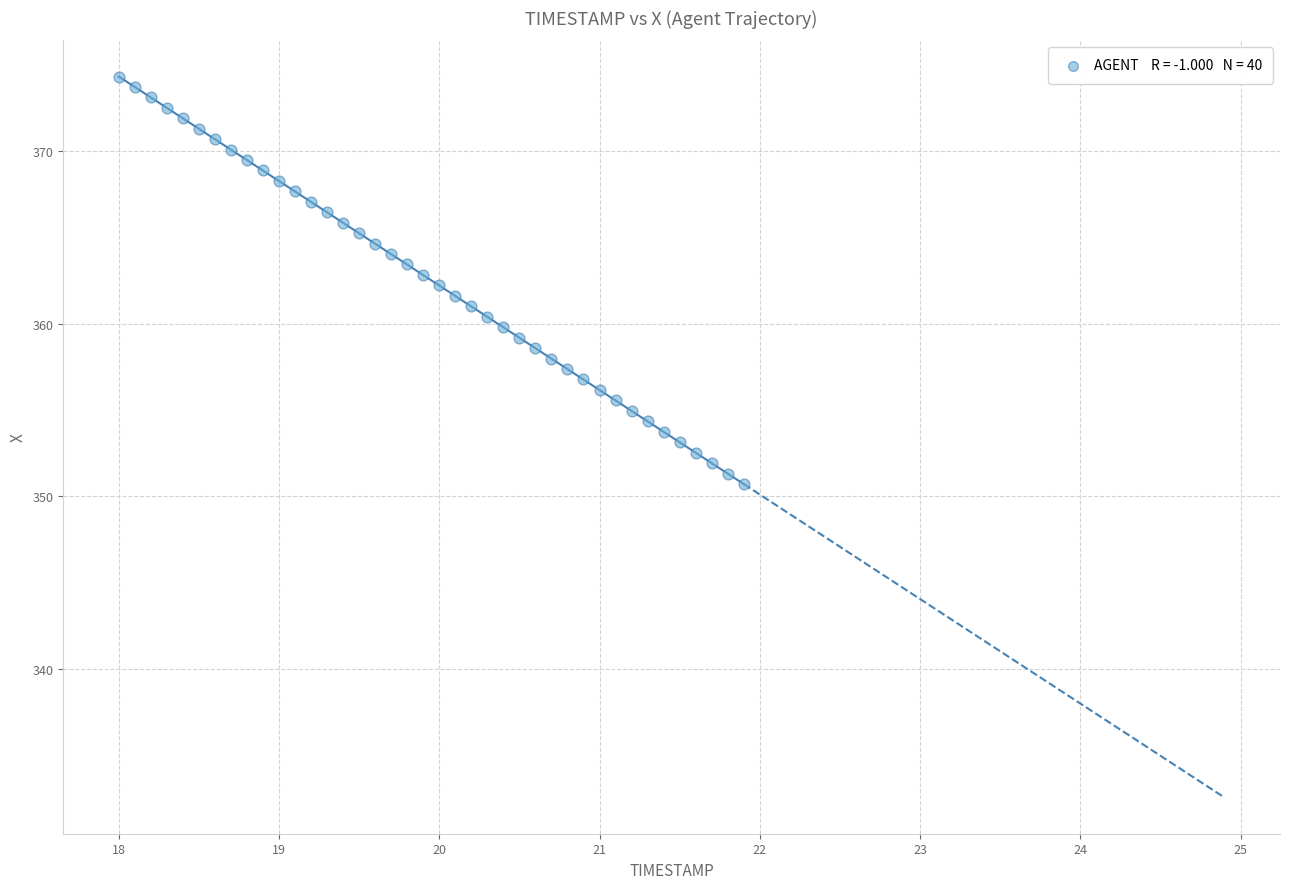

What is the range of X values (max minus min)?

3.9